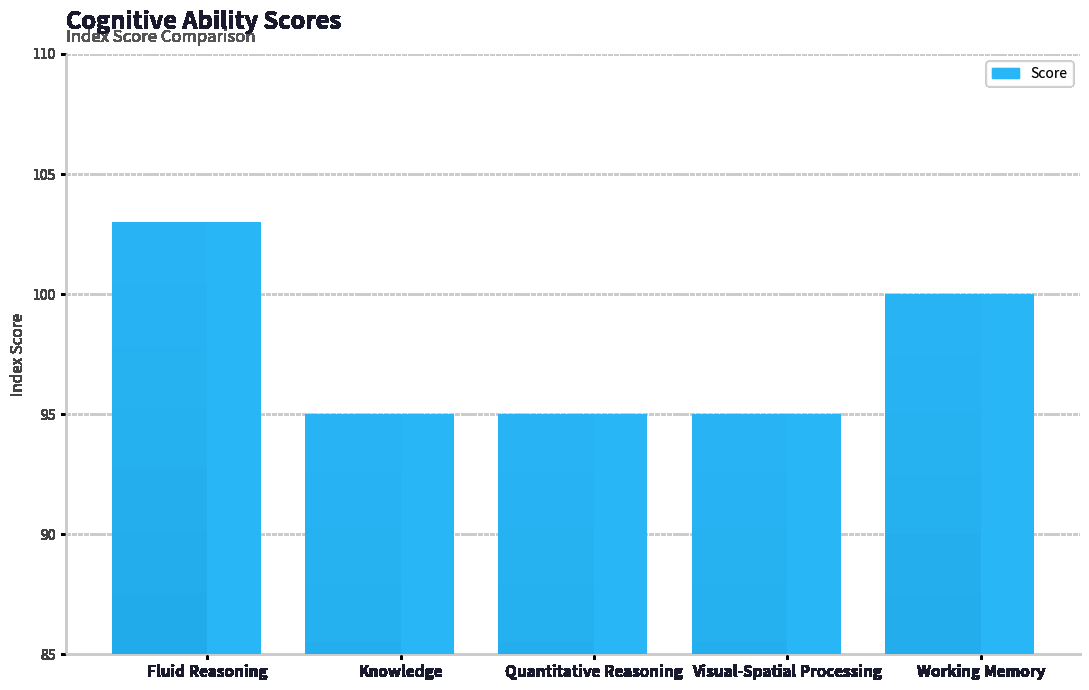

What is the ratio of the value at Quantitative Reasoning to the value at Knowledge?

1.0